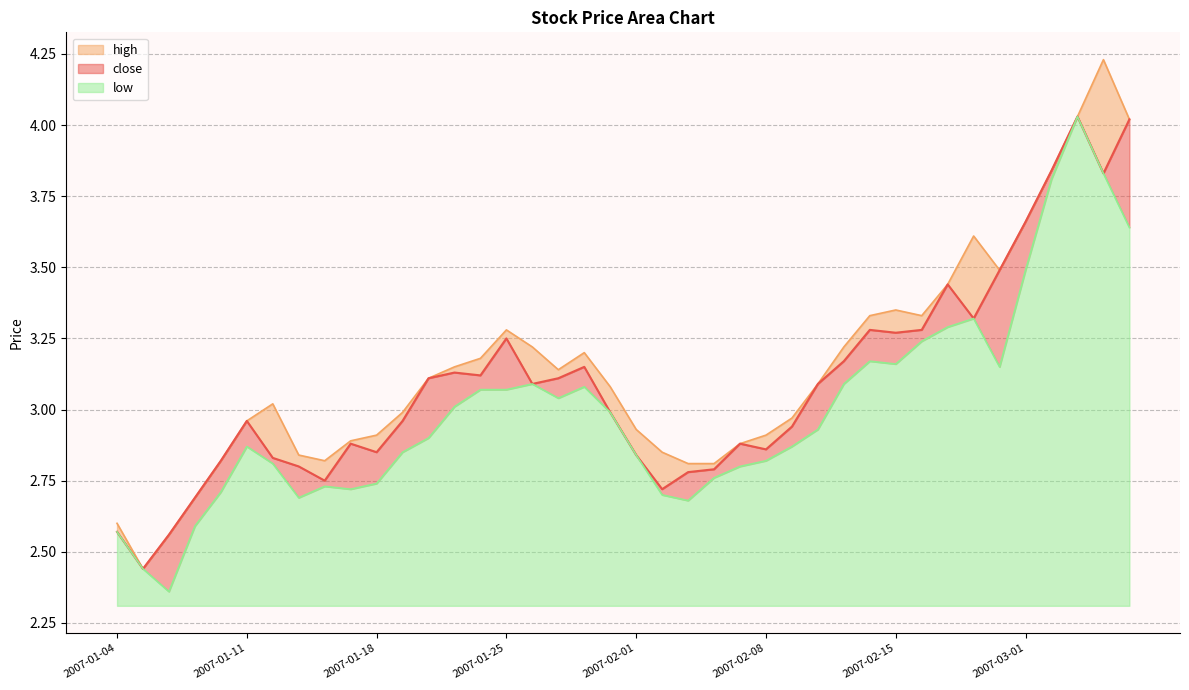

Which category has the lowest value in the low series?

2007-01-08